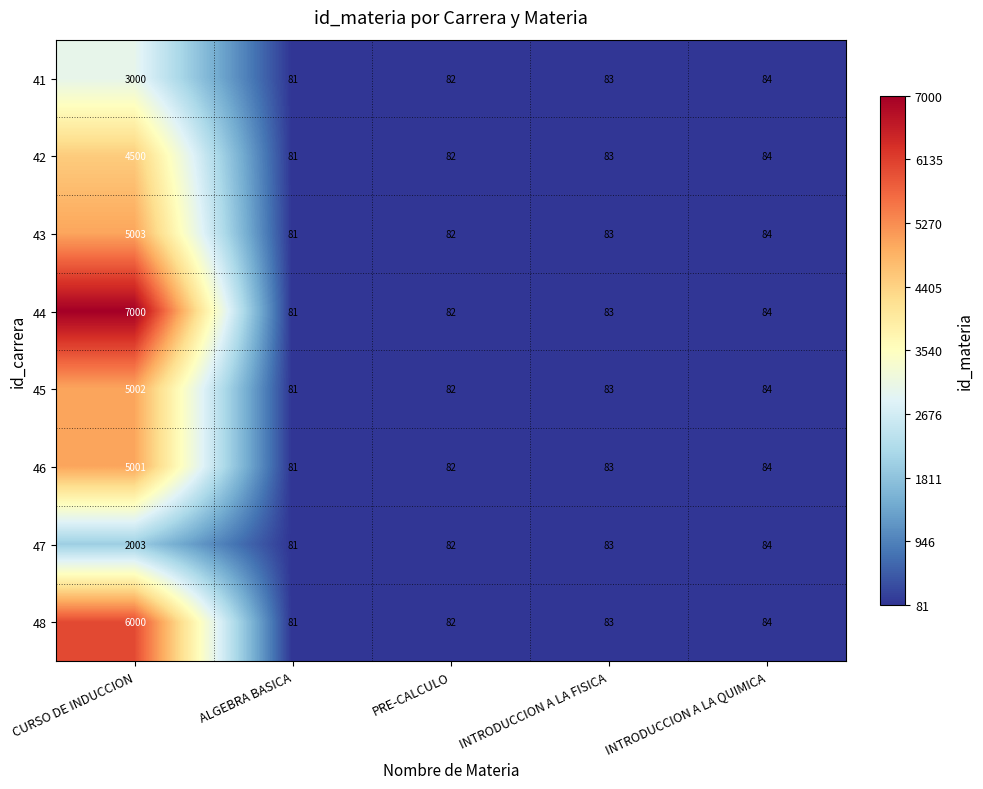

Count the number of categories in the chart.

5